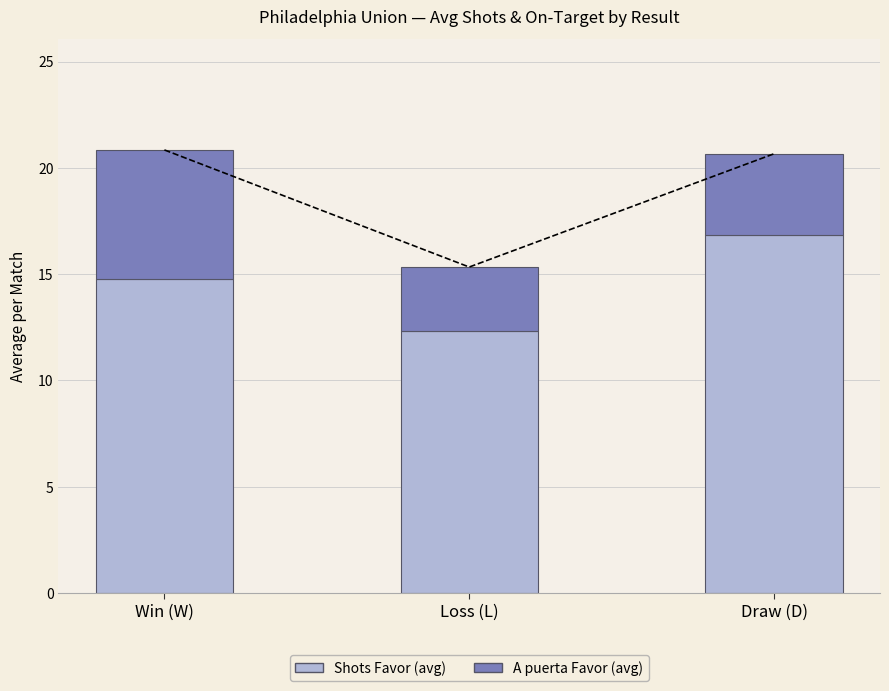

Where is Shots Favor (avg) nearest to the value 14?

Win (W)